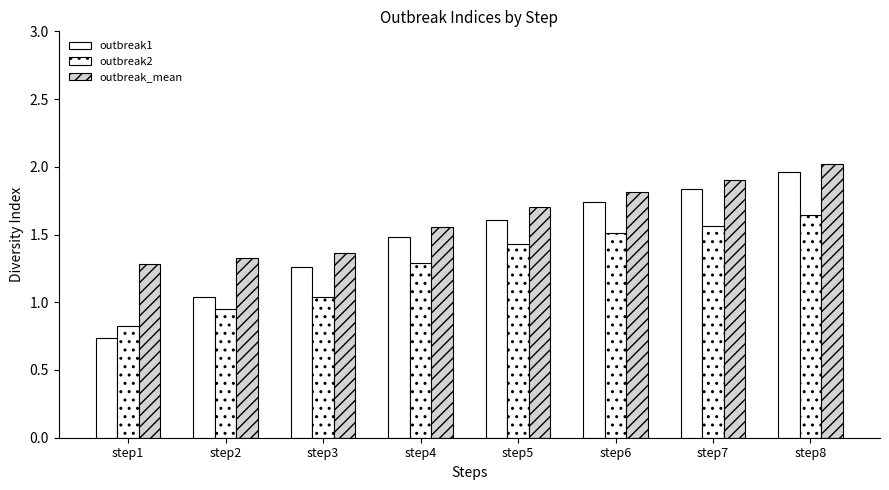

List the labels in order of outbreak2 value, smallest first.

step1, step2, step3, step4, step5, step6, step7, step8